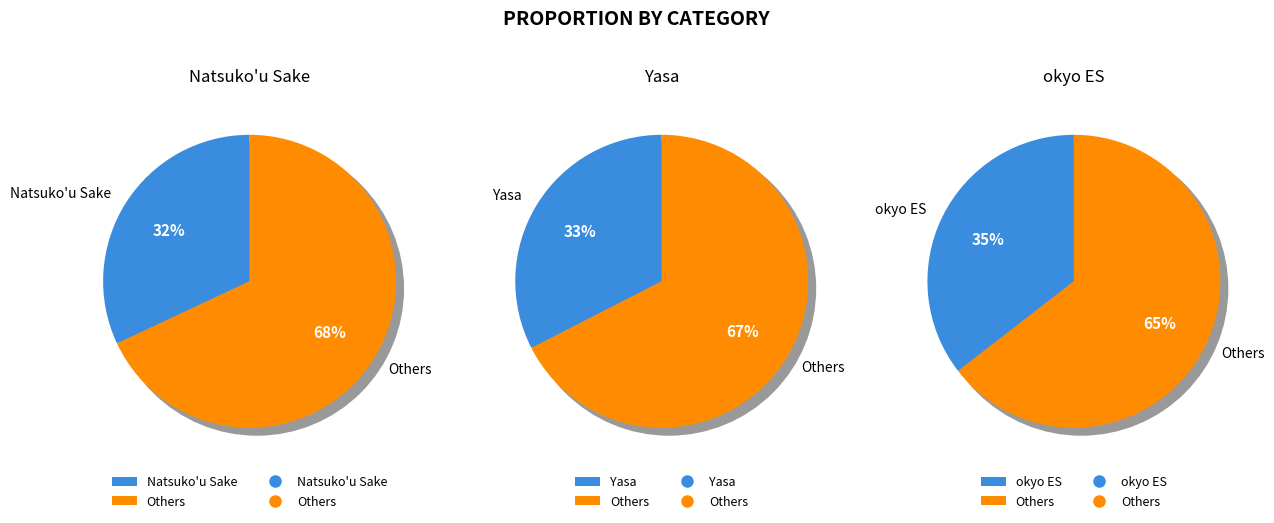

Which slice is the largest?

okyo ES